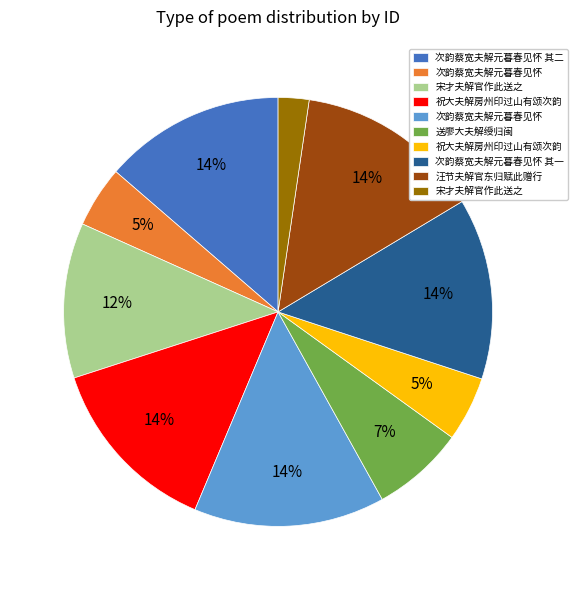

To the nearest percent, what is the average slice percentage?

10%